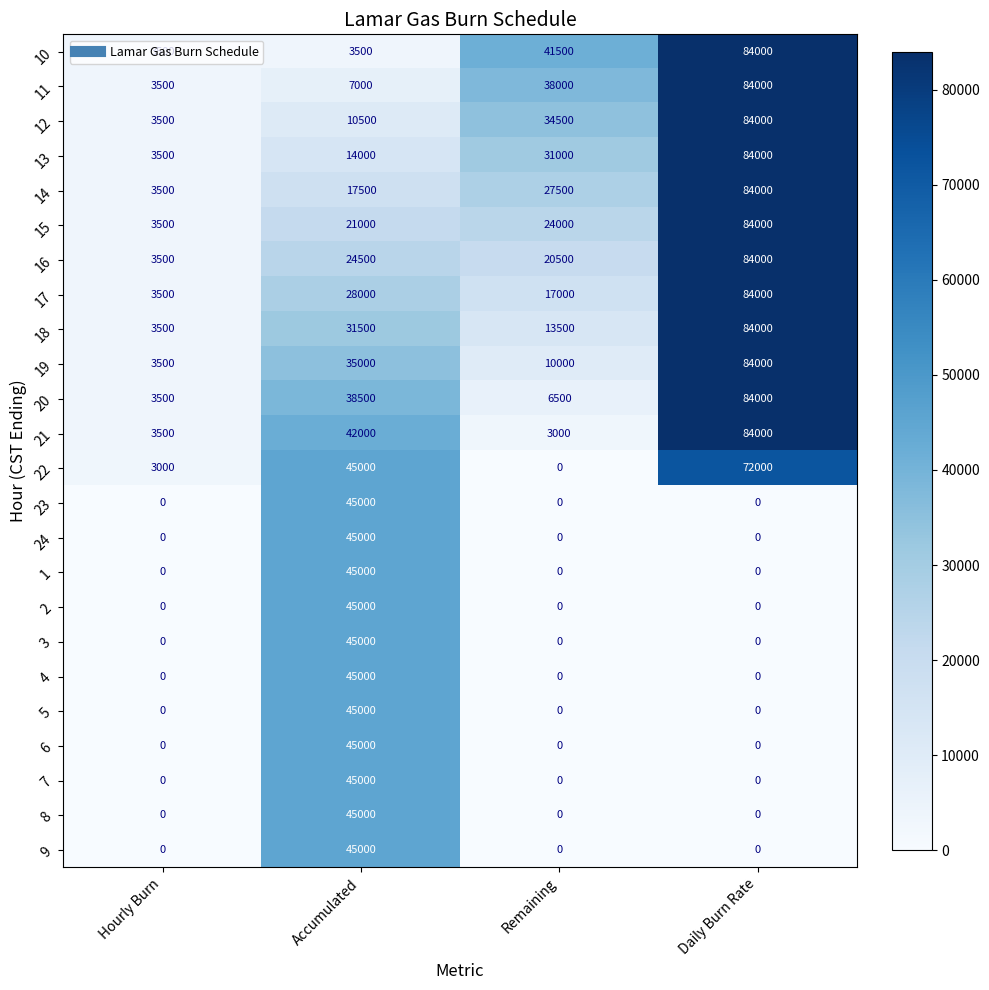

What is the average value of the 4 series?

11250